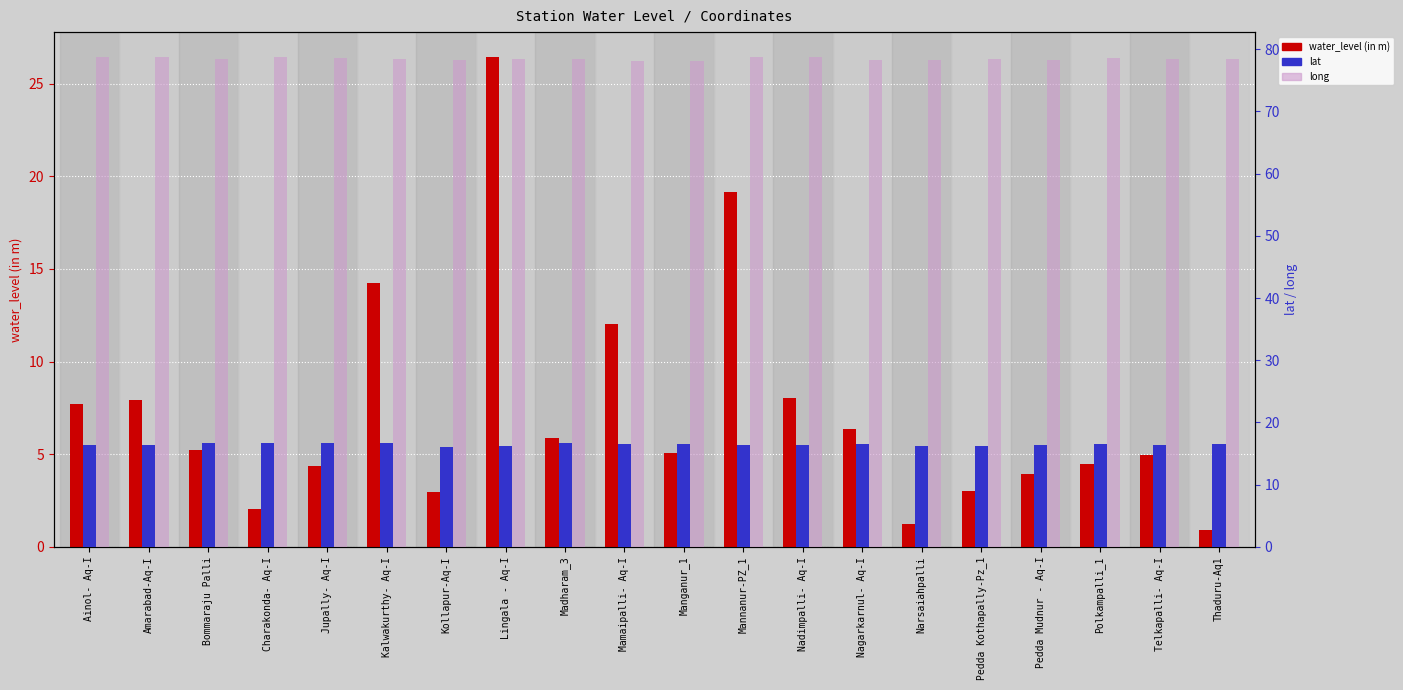

Reading left to right, list all the values displayed in this chart.

water_level (in m): 7.7	8.0	5.2	2.0	4.4	14.2	3.0	26.4	5.8	12.0	5.1	19.2	8.0	6.3	1.2	3.0	3.9	4.5	5.0	0.9
lat: 16.4	16.4	16.8	16.7	16.7	16.7	16.1	16.3	16.7	16.5	16.6	16.4	16.4	16.5	16.2	16.3	16.4	16.6	16.4	16.5
long: 78.8	78.8	78.4	78.7	78.6	78.5	78.3	78.5	78.4	78.2	78.2	78.8	78.7	78.3	78.2	78.4	78.4	78.6	78.5	78.4